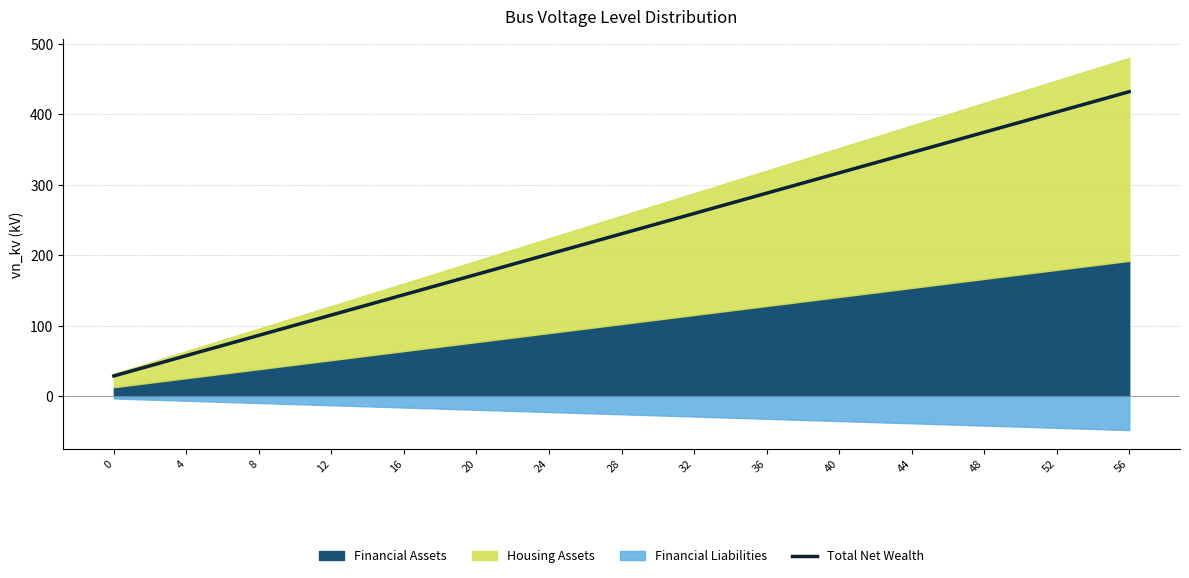

True or false: there are more than 0 points higher than both neighbors.

False